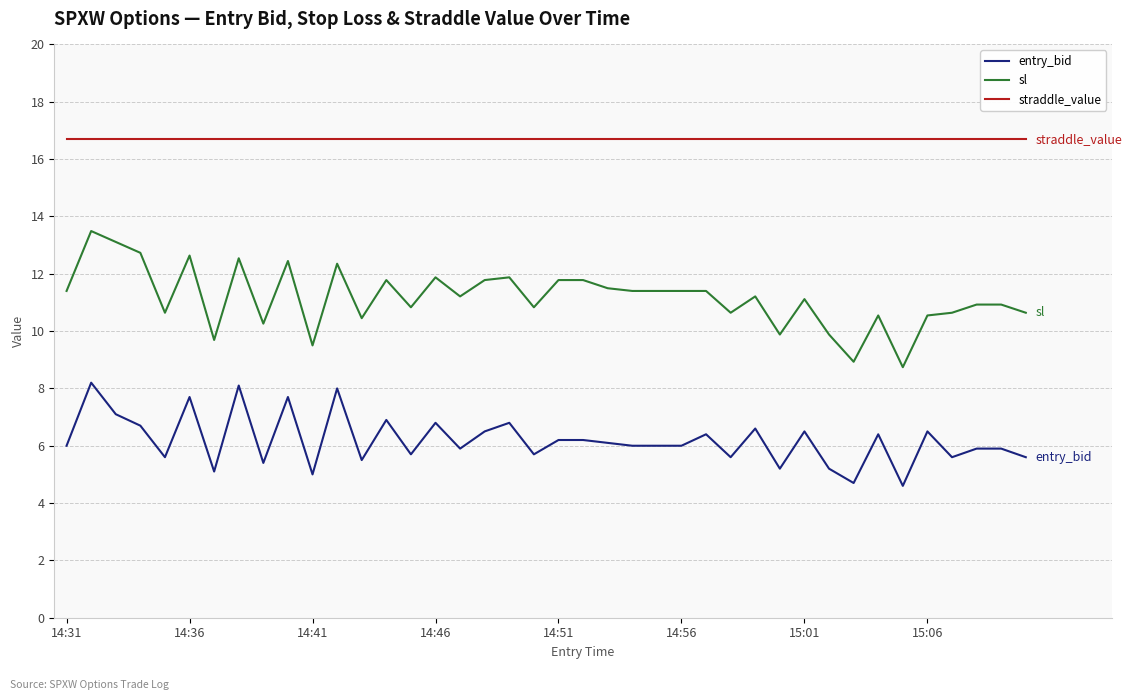

Which series has the widest spread of values?

sl